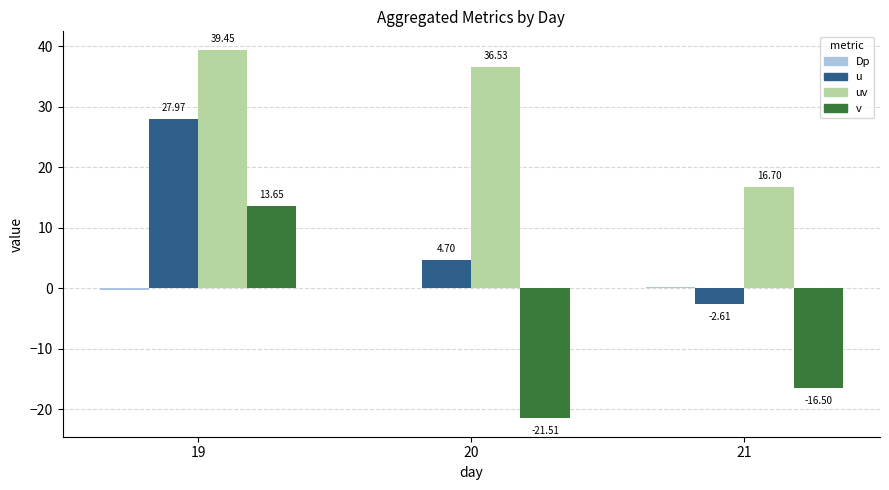

Is it true that u equals 28.0 at 19?

True